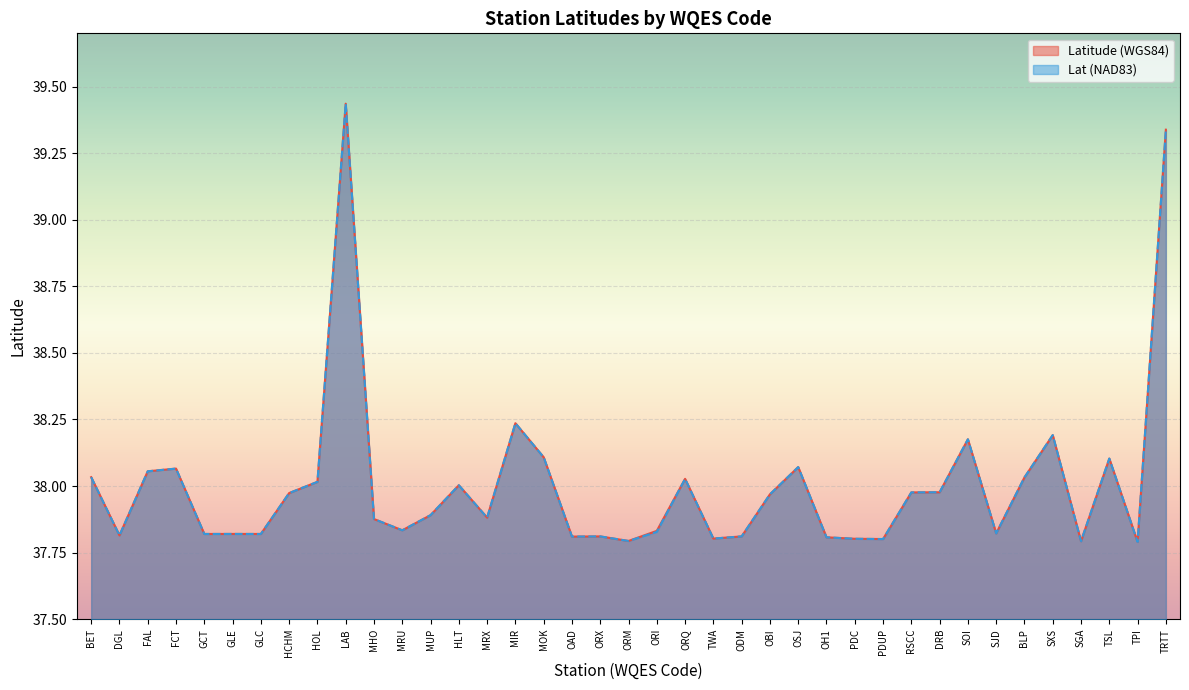

Which has a higher value, OAD or FAL?

FAL